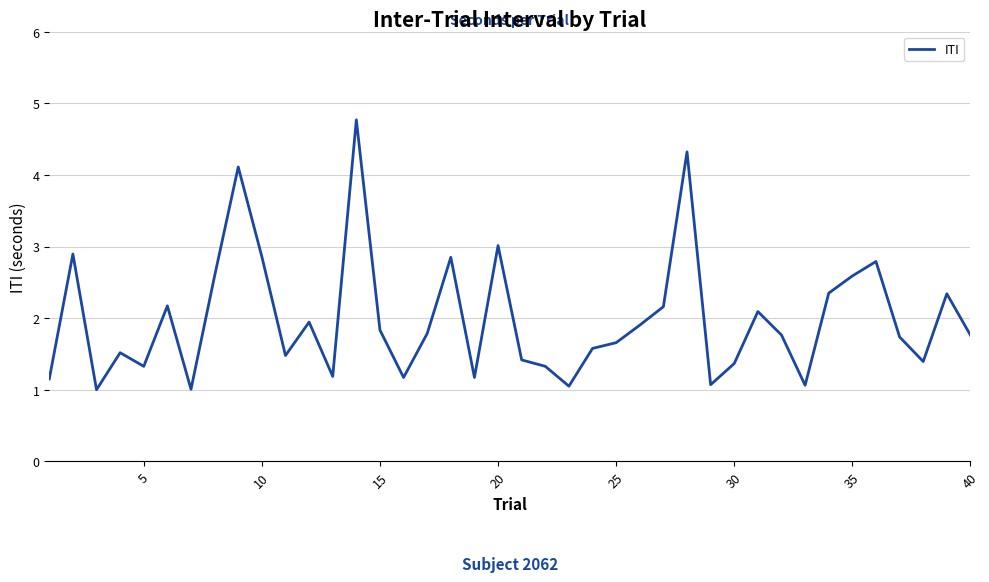

What is the difference between the maximum and minimum values?

3.8